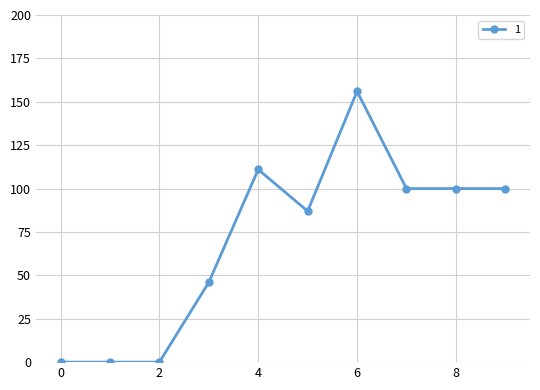

What is the difference between the maximum and minimum values?

156